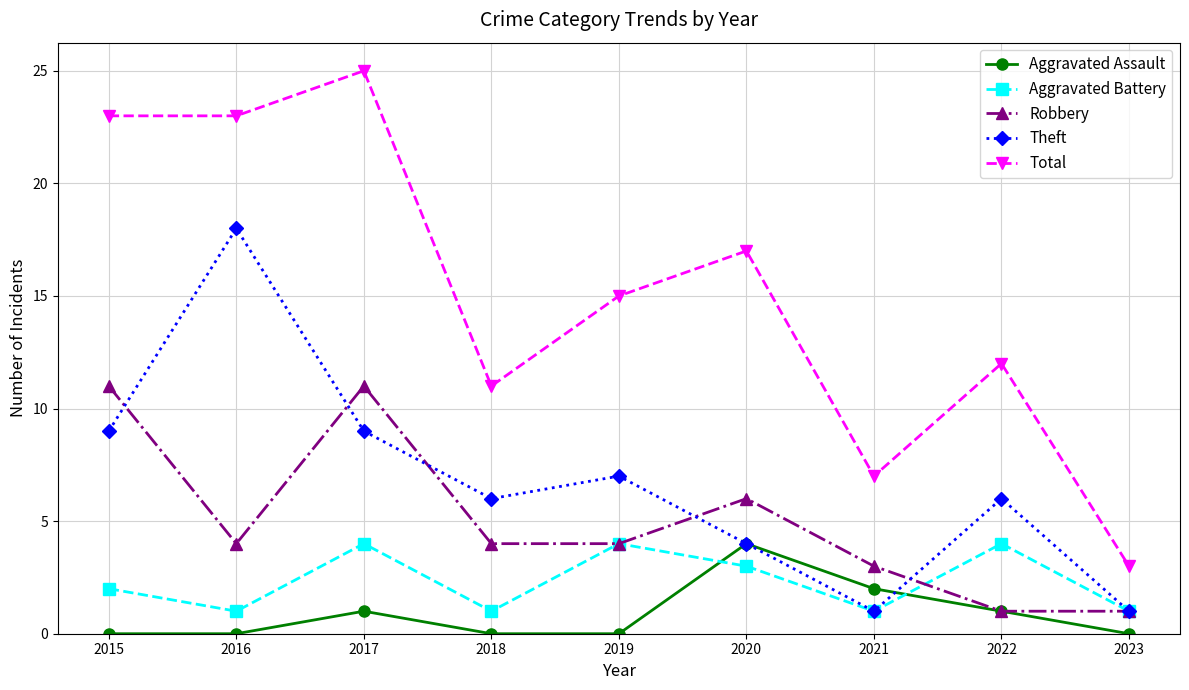

True or false: Total and Aggravated Battery intersect in this chart.

False